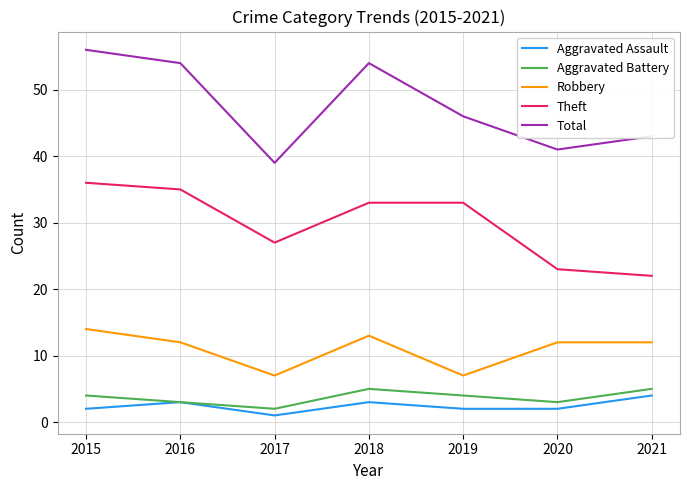

Which category has the highest value in the Robbery series?

2015